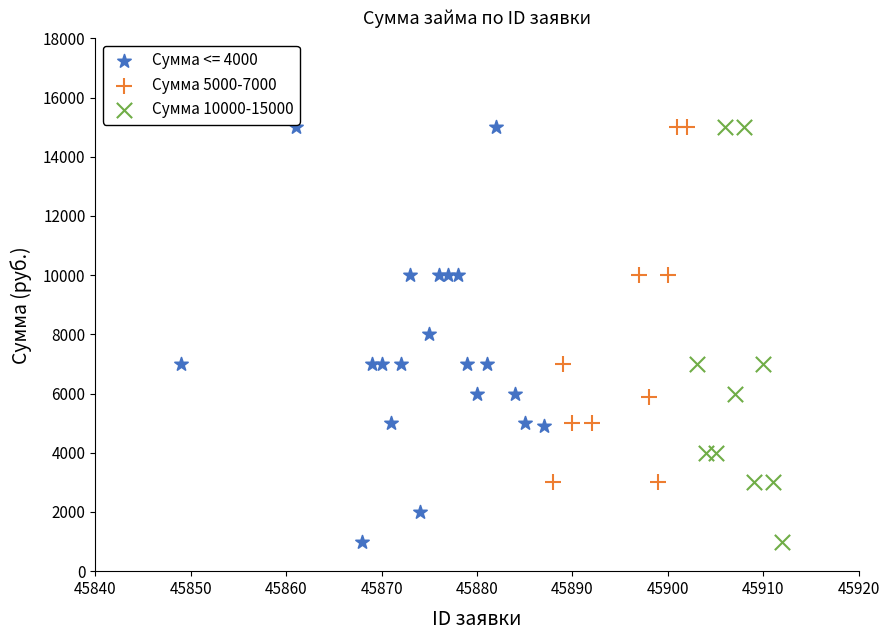

What are all the series names shown in the legend?

Сумма <= 4000, Сумма 5000-7000, Сумма 10000-15000